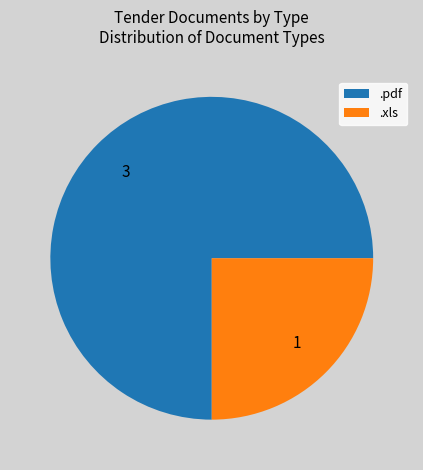

Rank the categories by value from lowest to highest.

.xls, .pdf